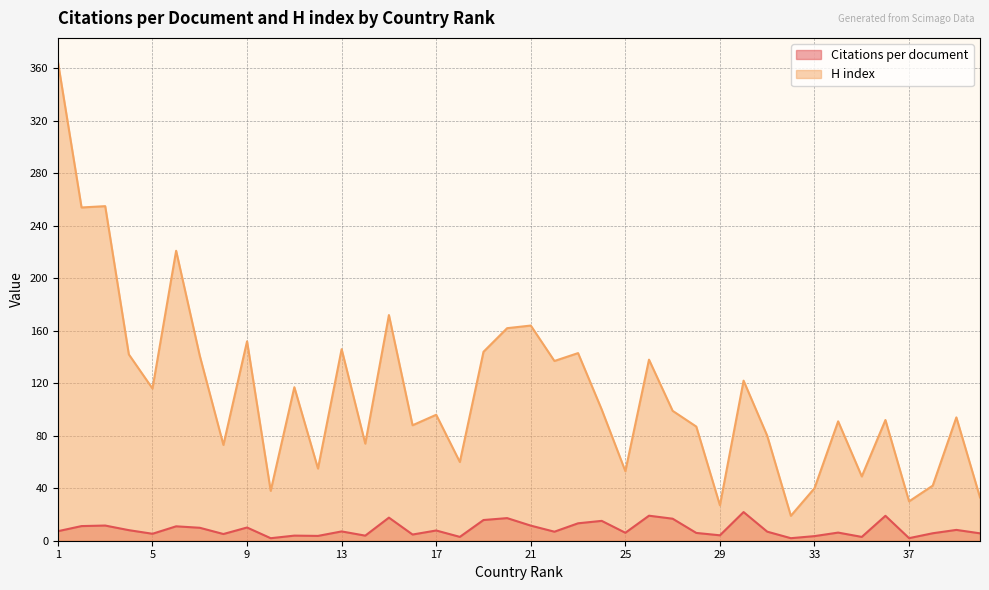

Where is the first local minimum for H index?

2